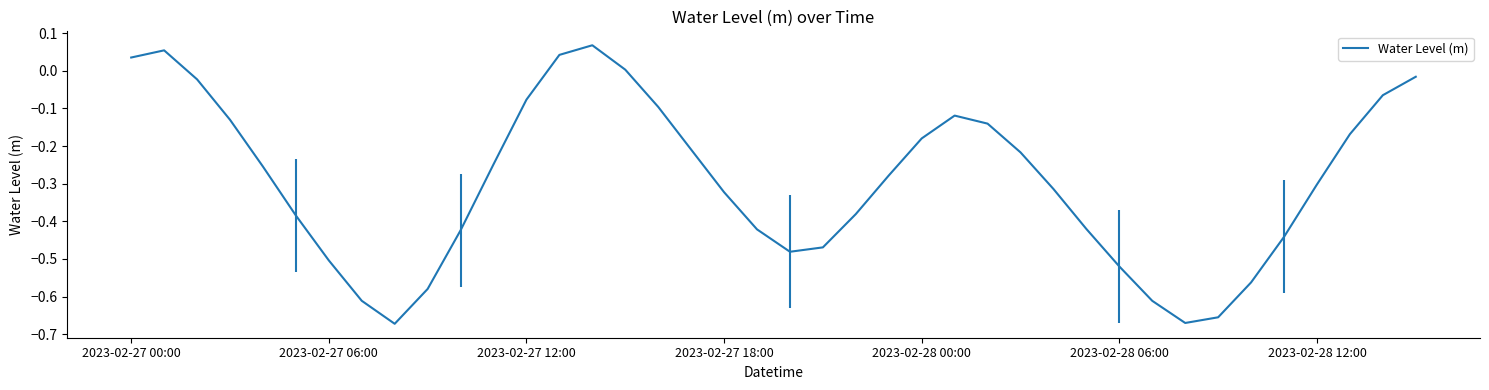

What is the difference between the maximum and minimum values?

0.7